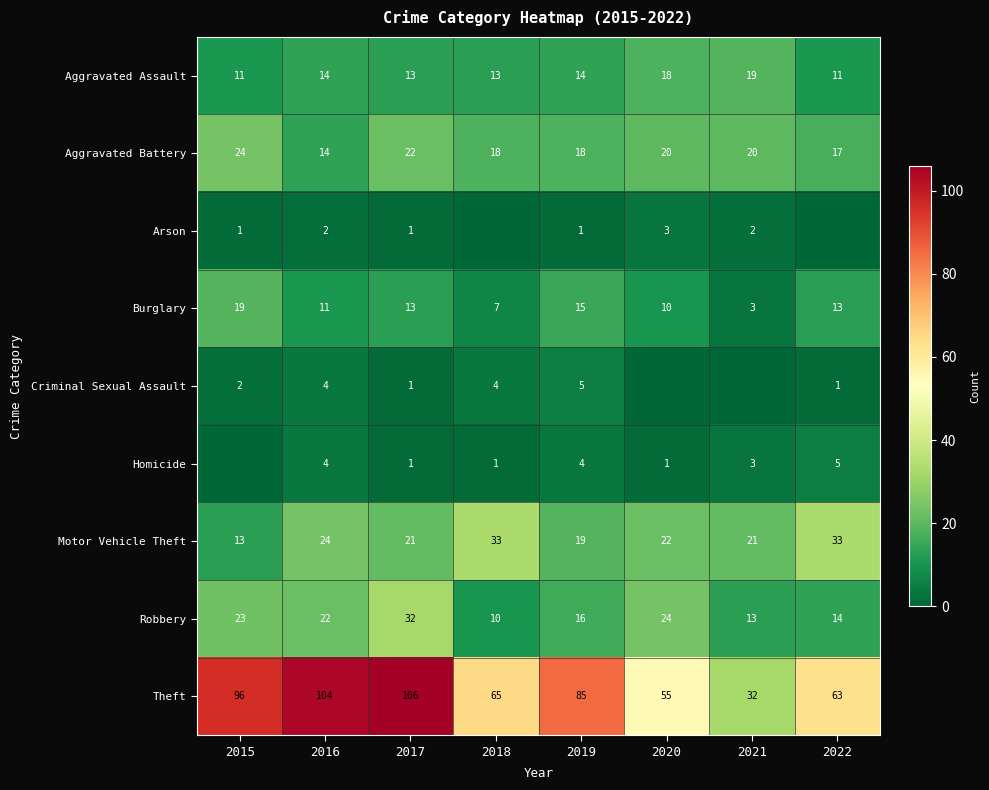

Rank the categories by Theft value from highest to lowest.

2017, 2016, 2015, 2019, 2018, 2022, 2020, 2021